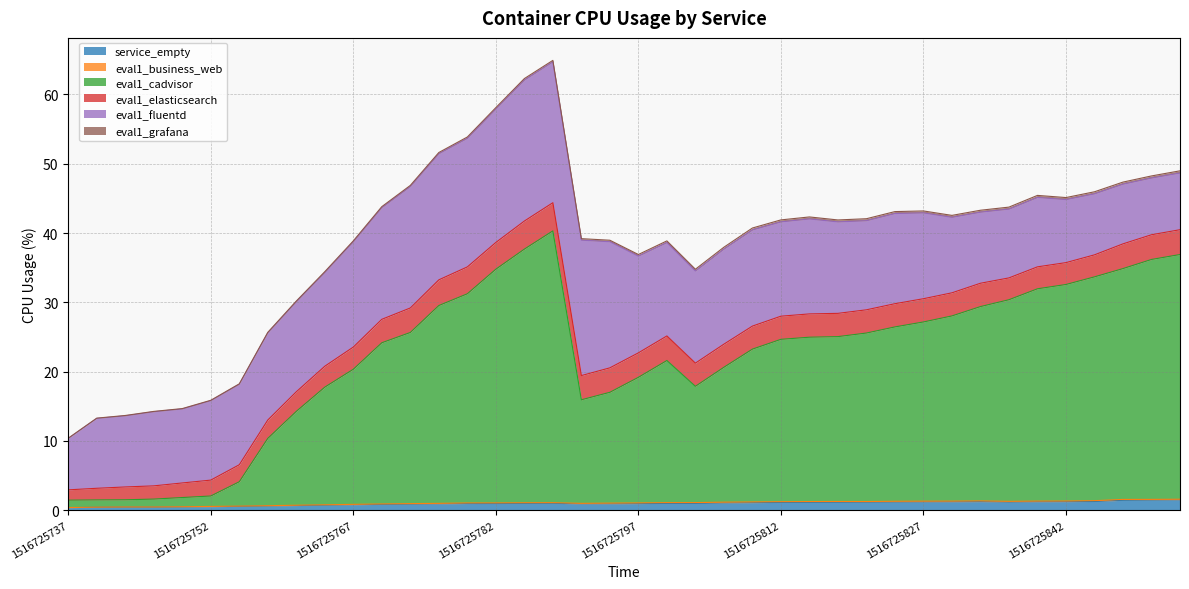

True or false: eval1_grafana and eval1_business_web intersect in this chart.

False